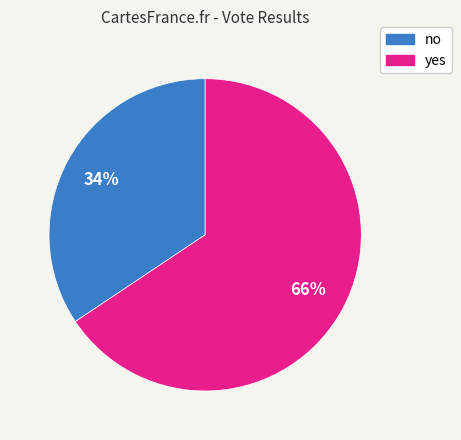

To the nearest percent, what portion does no represent?

34%